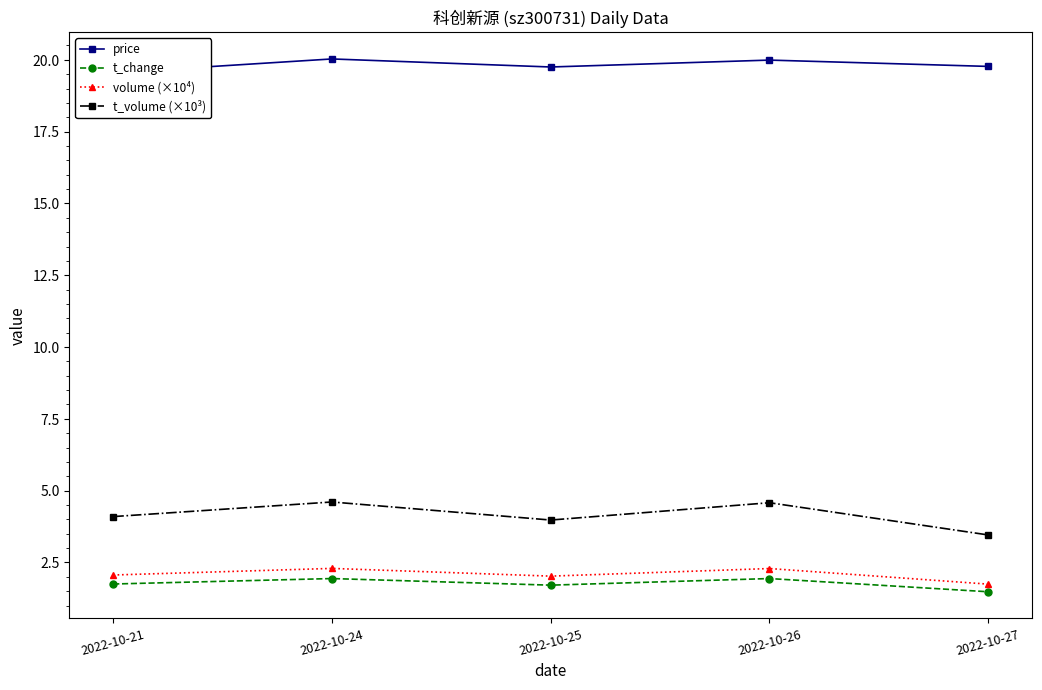

Does the chart have visible grid lines?

No